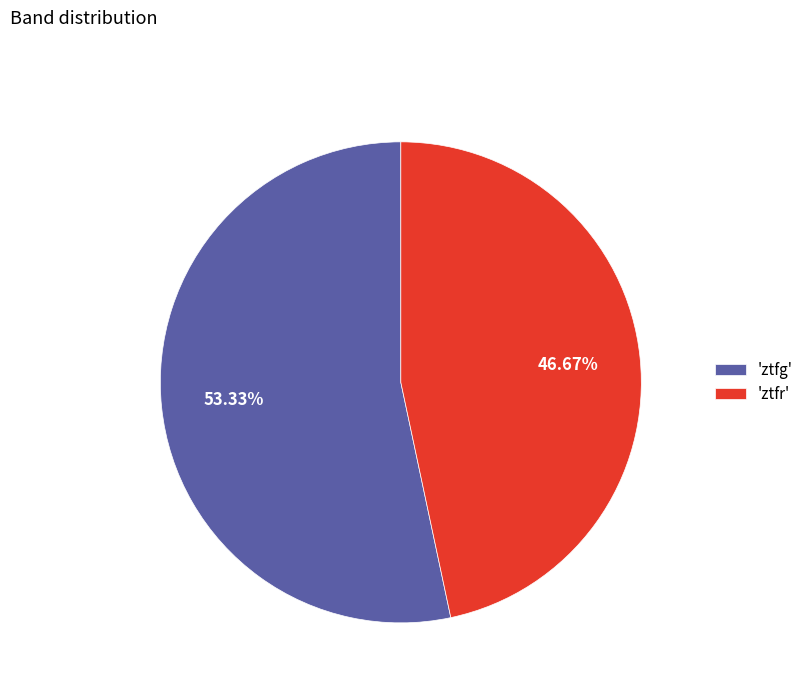

Rank the categories by value from highest to lowest.

'ztfg', 'ztfr'